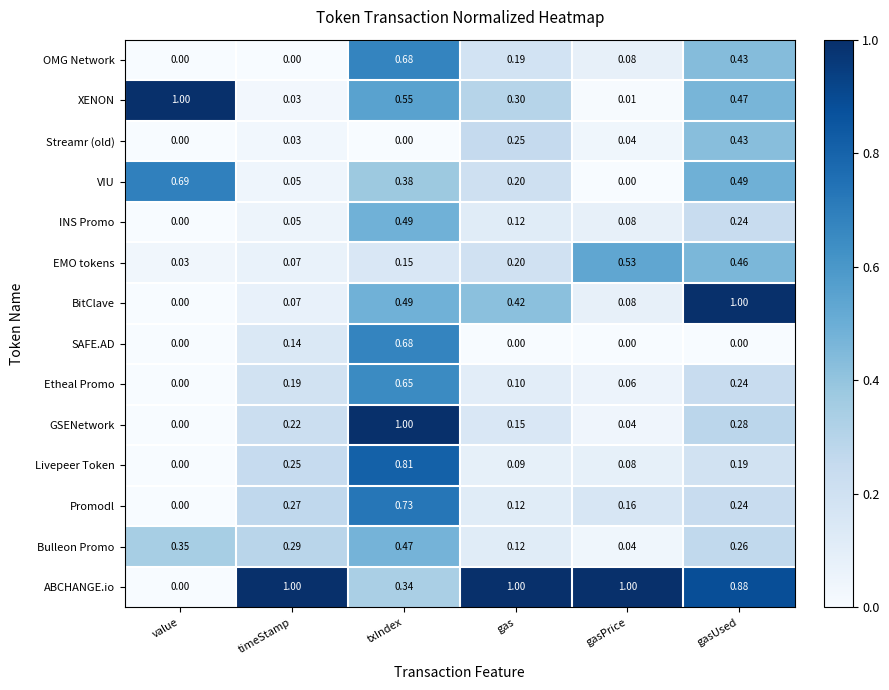

At which label does VIU reach its peak?

value